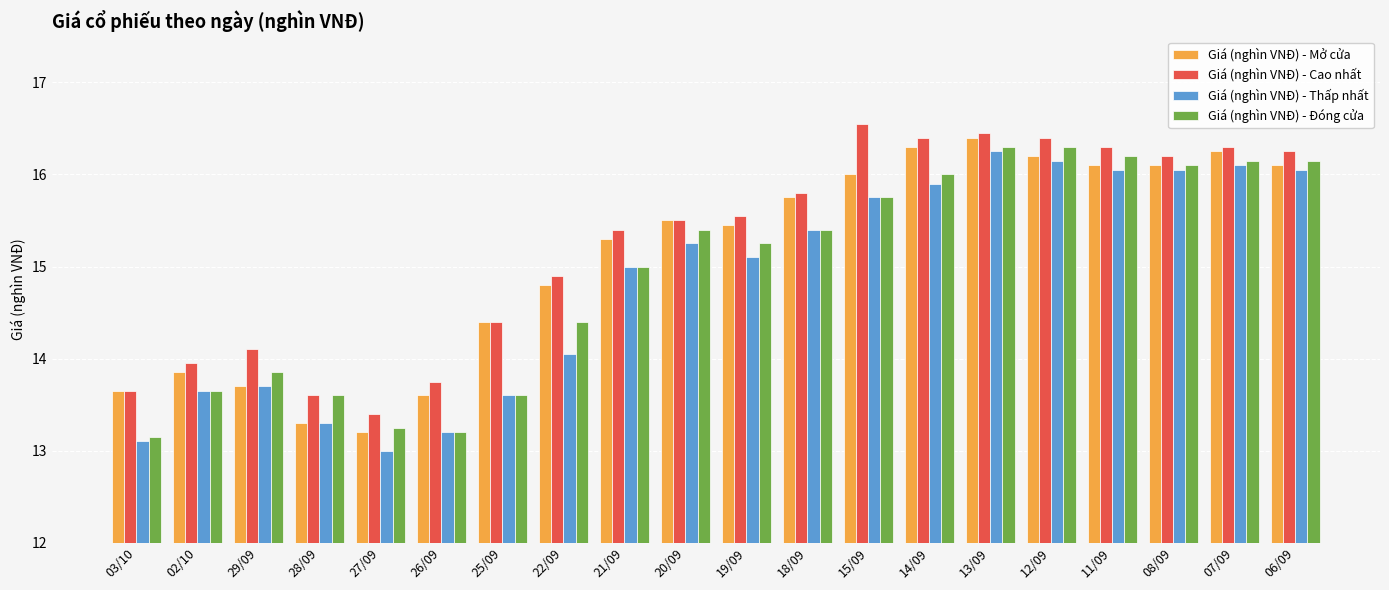

Are the bars horizontal?

No